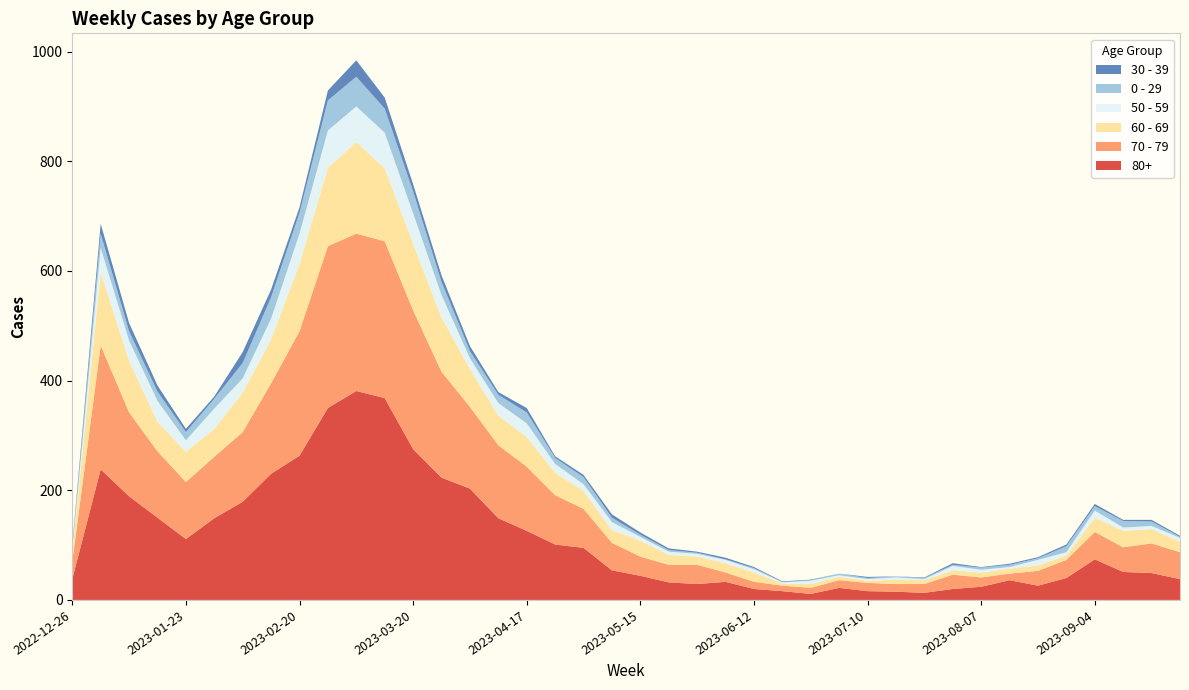

Reading left to right, extract all data points from this chart.

80+: 38	238	189	150	111	149	179	230	263	350	381	368	275	223	203	149	126	101	95	54	44	32	29	33	20	16	11	22	16	15	13	20	24	36	26	40	74	51	49	38
70 - 79: 32	226	153	121	104	112	127	165	227	295	287	286	253	193	149	133	117	90	71	50	35	32	35	17	13	10	11	14	15	14	16	26	17	12	27	33	50	45	54	49
60 - 69: 16	134	94	54	55	51	72	80	123	143	167	133	122	99	69	54	54	41	33	23	29	18	15	17	17	4	7	6	4	8	7	8	9	9	10	8	26	30	26	19
50 - 59: 5	44	37	38	21	37	26	38	55	68	65	65	55	41	20	23	25	16	12	15	7	6	5	6	6	2	6	3	3	4	2	8	5	3	10	6	13	6	6	7
0 - 29: 4	26	17	17	15	18	28	39	38	55	54	44	40	24	13	15	20	11	13	8	4	3	2	1	2	1	1	3	2	2	2	2	4	4	3	11	8	12	8	2
30 - 39: 5	18	15	11	6	4	20	14	10	18	30	20	13	12	9	5	8	3	4	6	4	3	2	3	2	1	1	0	2	0	1	3	1	2	2	3	4	2	3	2